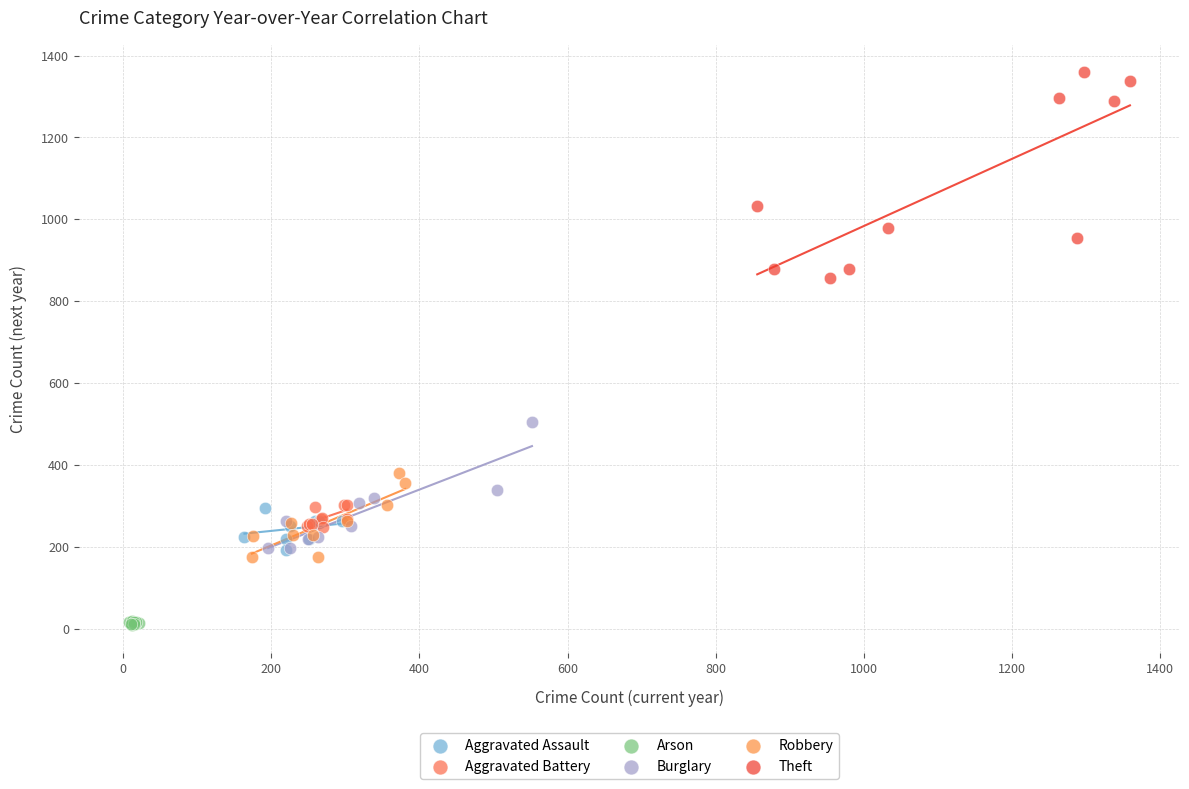

What are all the series names shown in the legend?

Aggravated Assault, Aggravated Battery, Arson, Burglary, Robbery, Theft